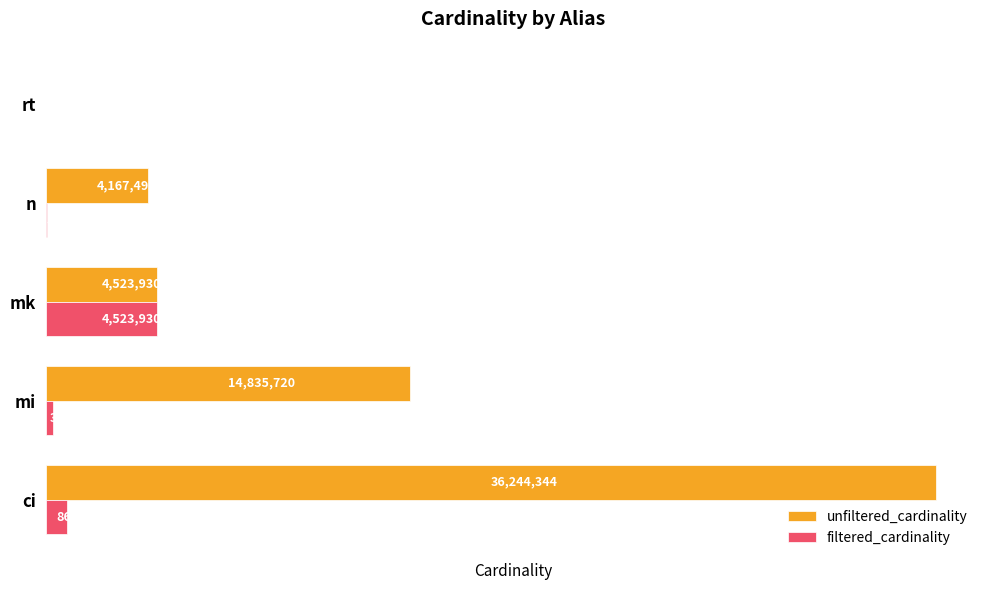

What is the maximum value for unfiltered_cardinality?

36244344